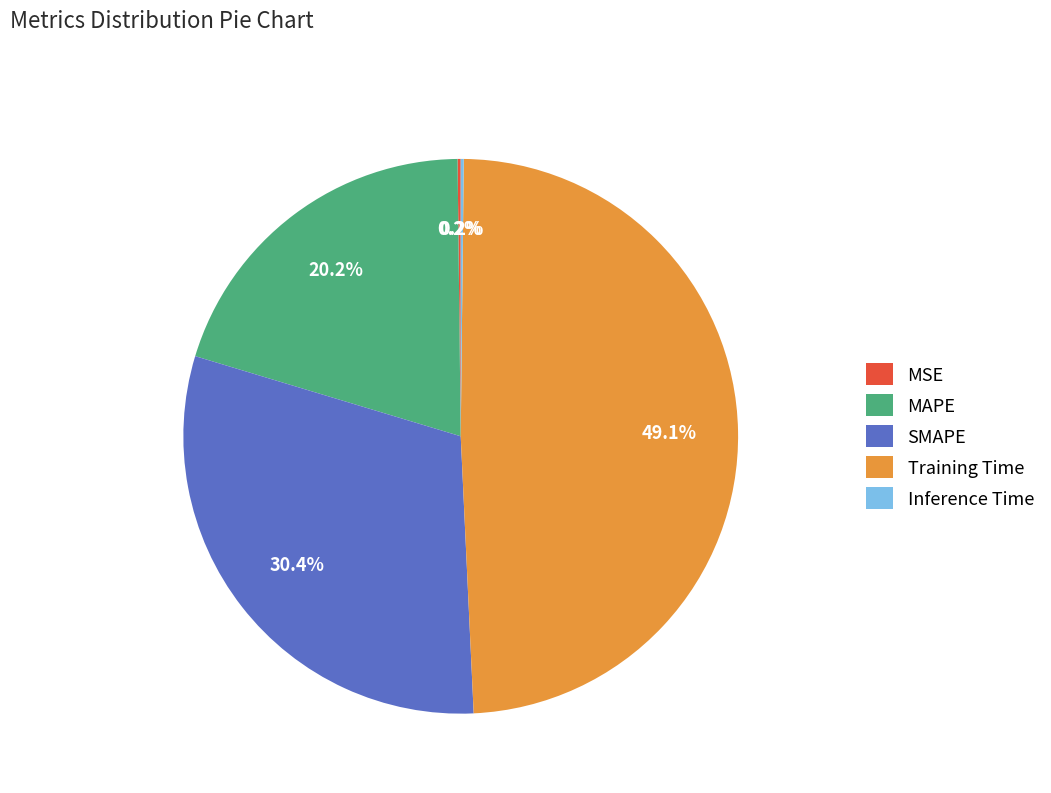

Which category has the biggest portion of the pie?

Training Time